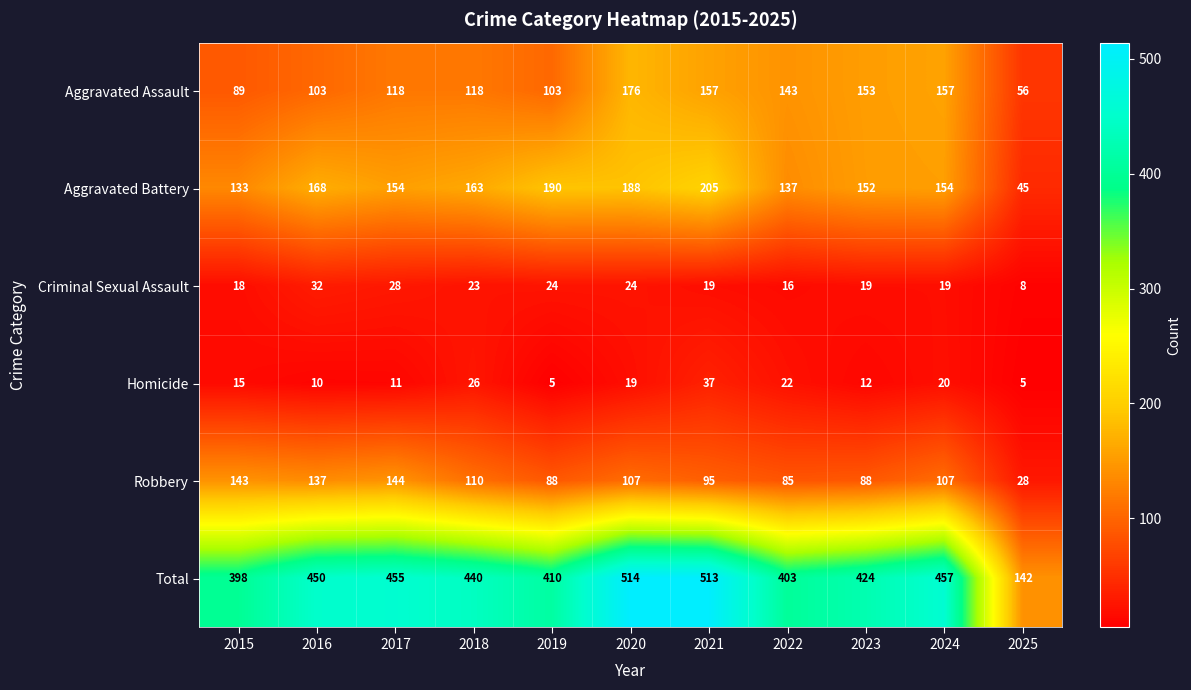

What is the spread (max minus min) of values at 2018?

417